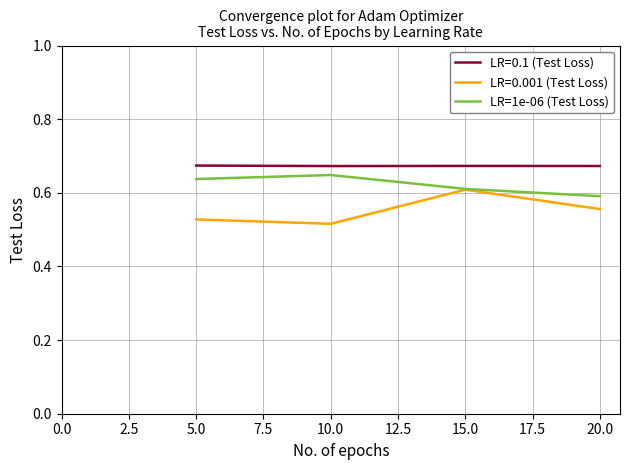

The value of LR=0.001 (Test Loss) at 10.0 is 0.8. True or false?

False